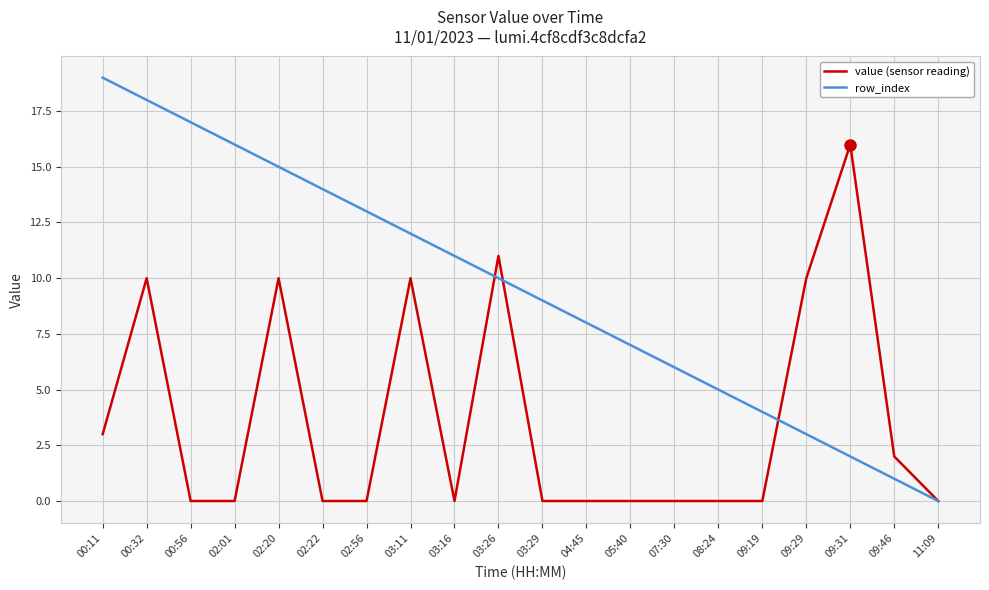

List the series in order of their overall mean, highest first.

row_index, value (sensor reading)